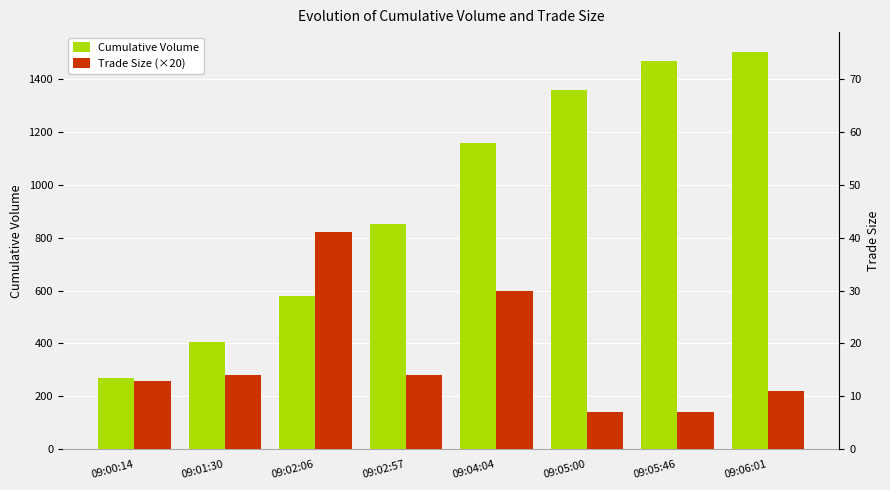

What is the smallest value displayed?

140